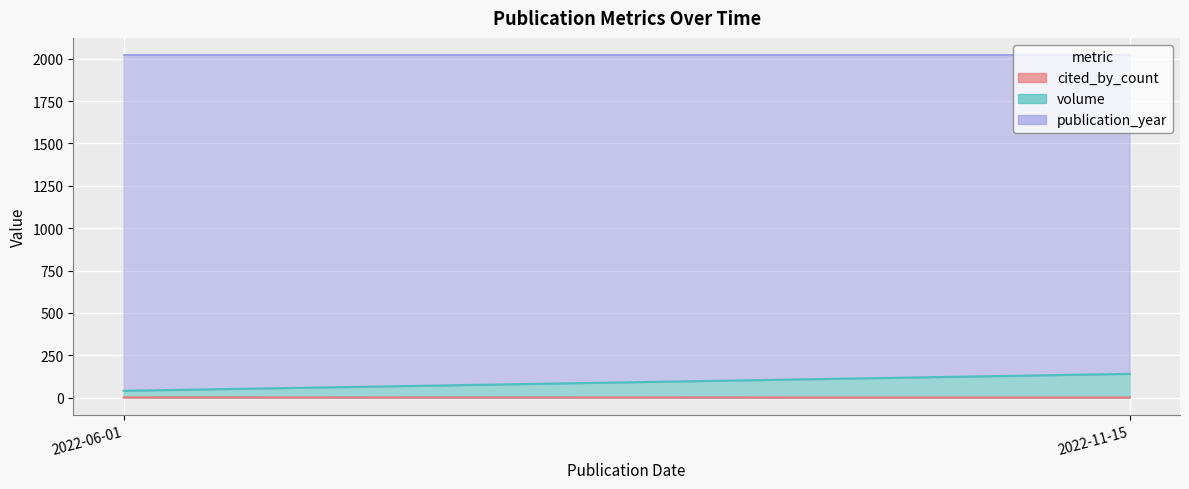

What is the lowest value of the publication_year series?

2022